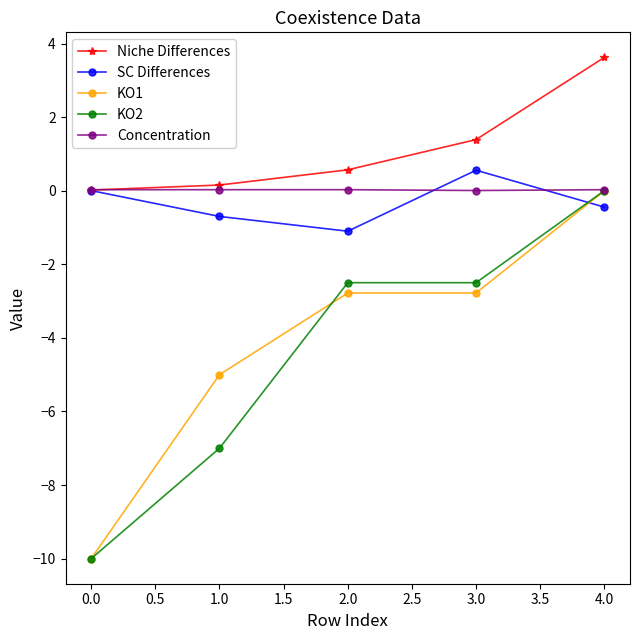

Count the number of data series in this chart.

5